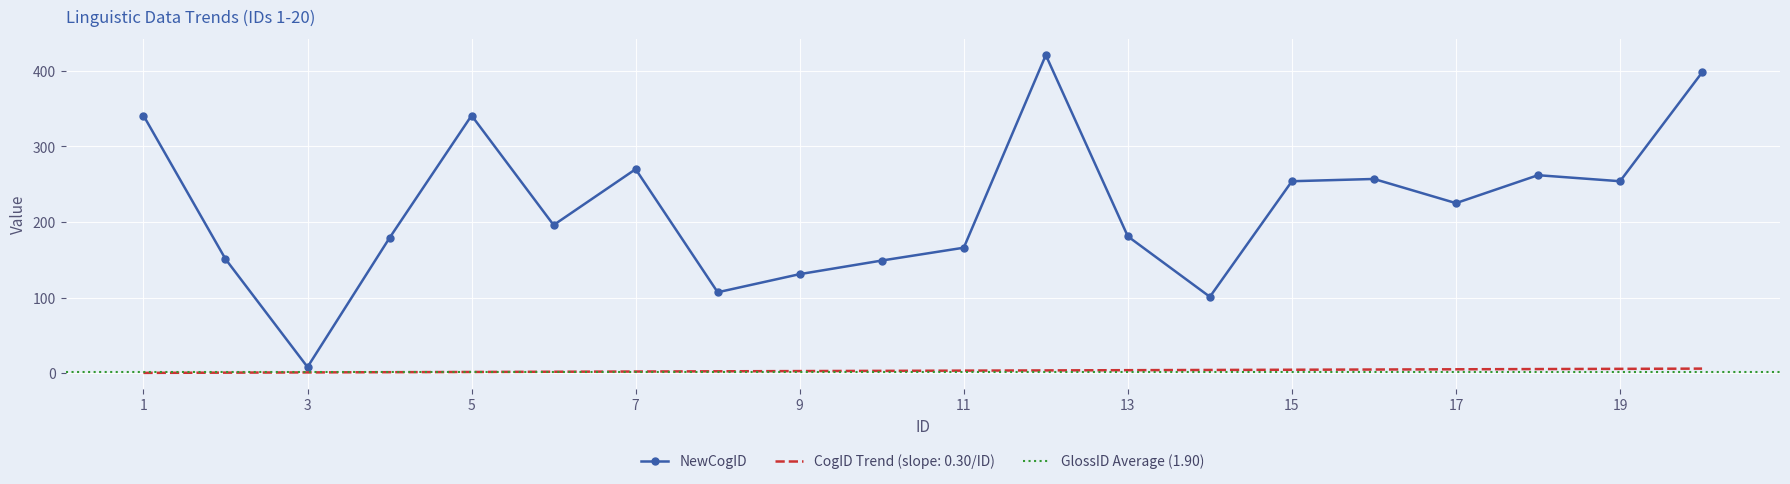

Which category has the lowest value in the NewCogID series?

3